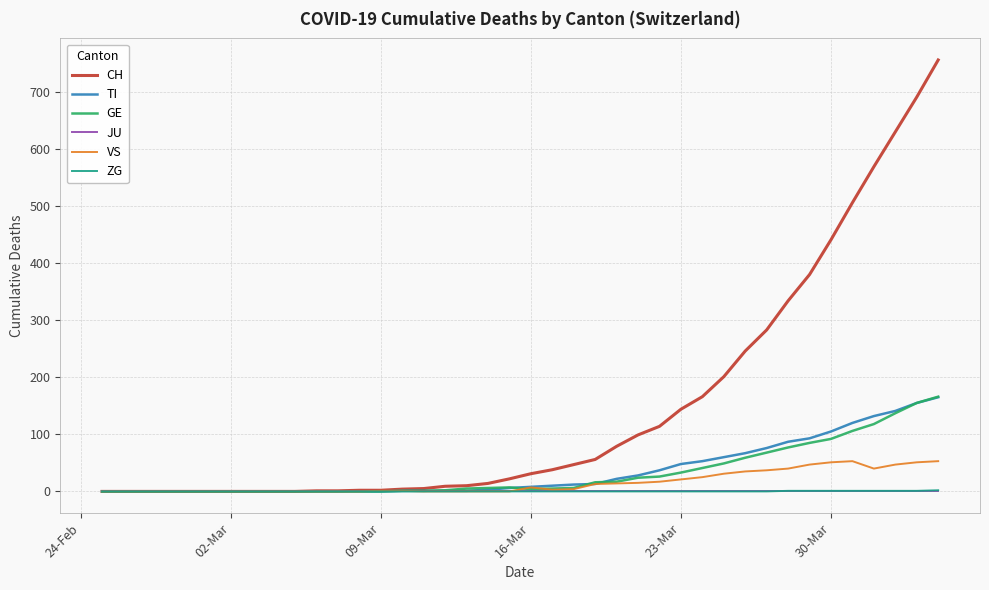

What is the average value of the GE series?

33